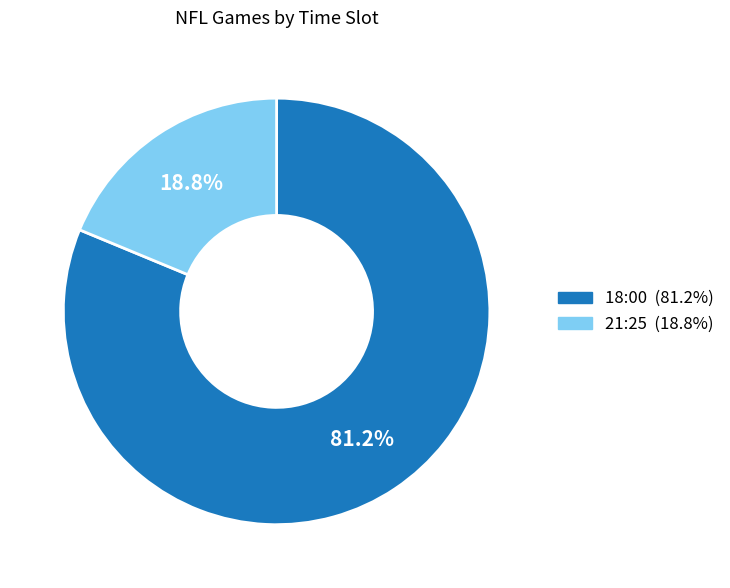

To the nearest percent, what portion does 21:25 represent?

19%